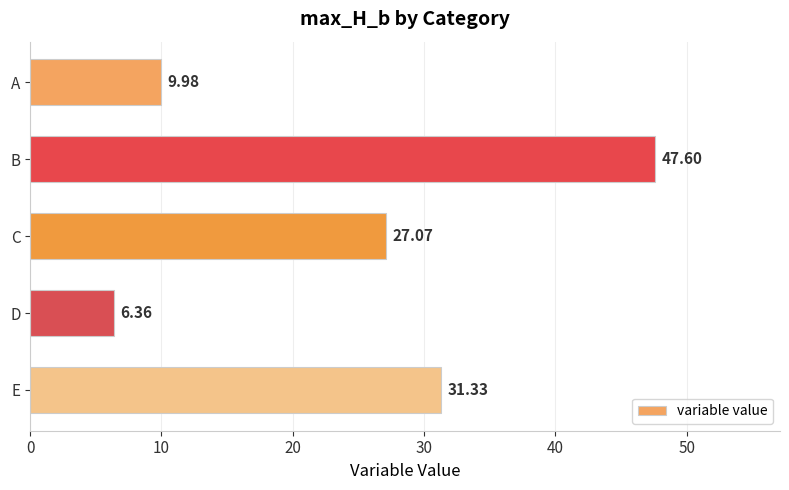

Which category has the lowest value across all series?

D